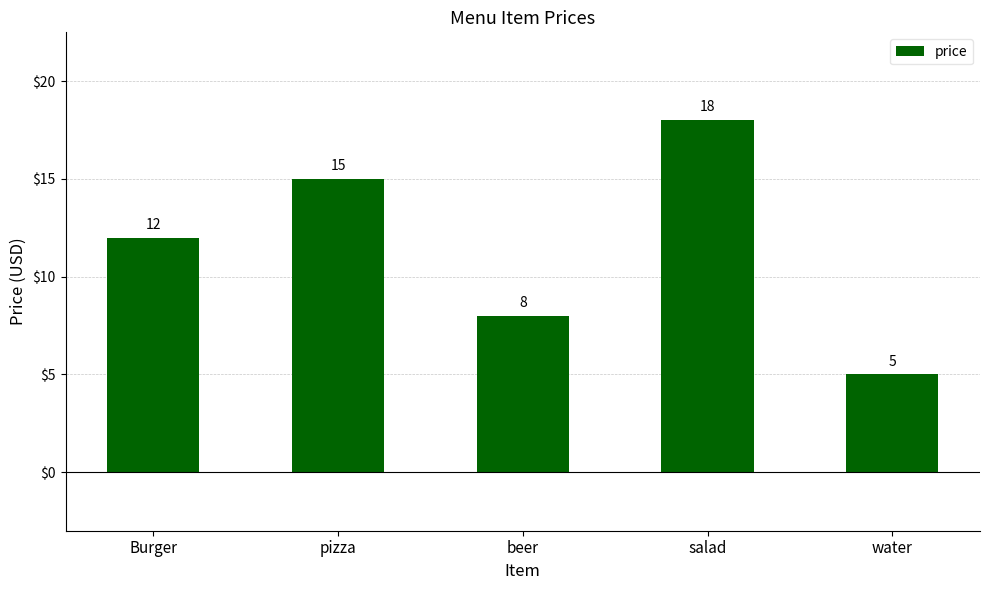

Reading left to right, what are all the values shown in this chart?

Burger=12	pizza=15	beer=8	salad=18	water=5